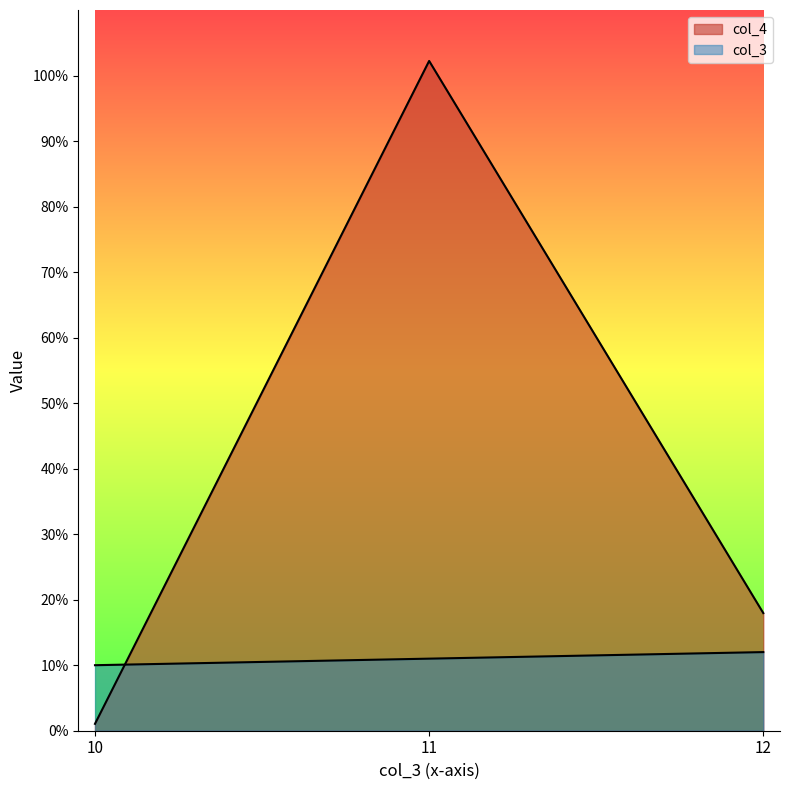

Reading left to right, list all the values displayed in this chart.

col_3: 10.0	11.0	12.0
col_4: 1.1	102.2	18.0